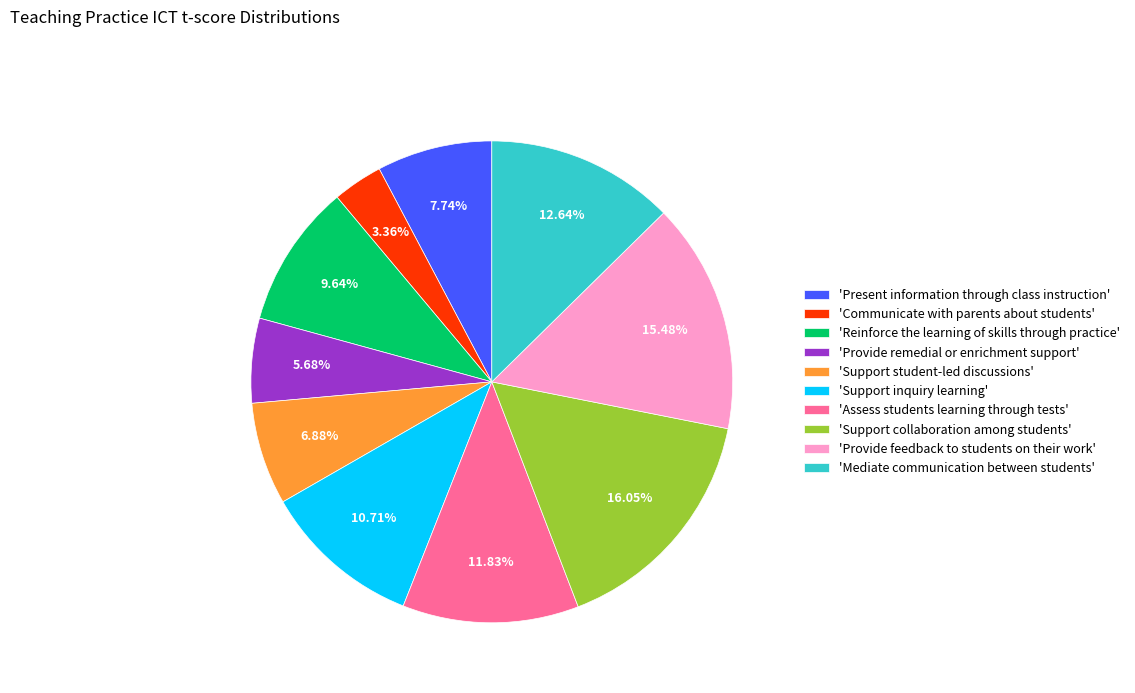

Approximately how many times larger is the value at 'Present information through class instruction' compared to 'Support inquiry learning'?

0.7